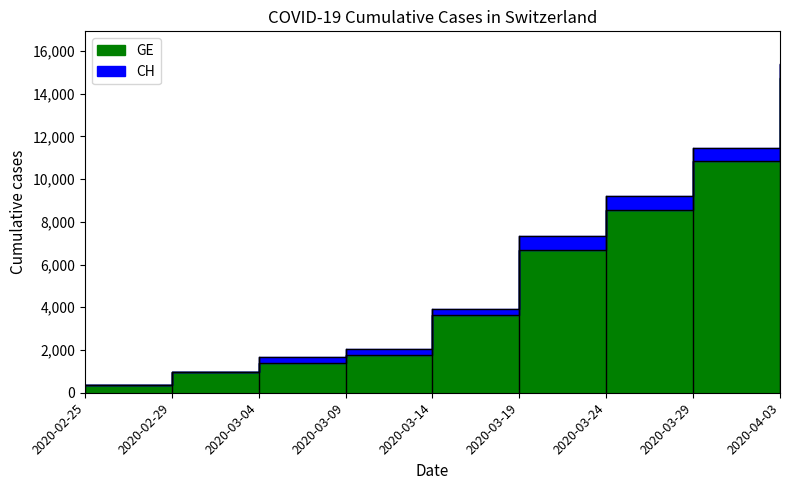

Does the chart have visible grid lines?

No